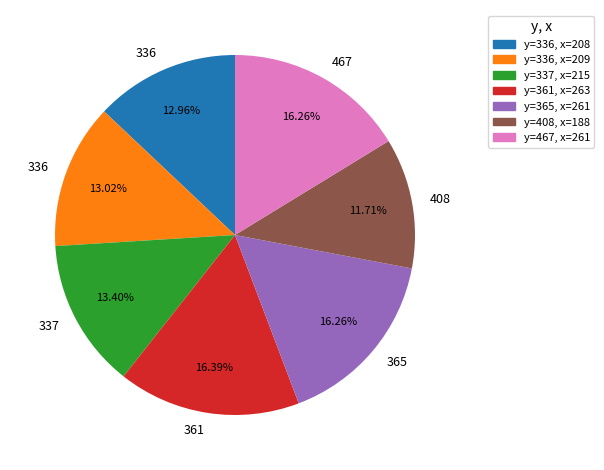

Is there a majority slice in this chart?

No